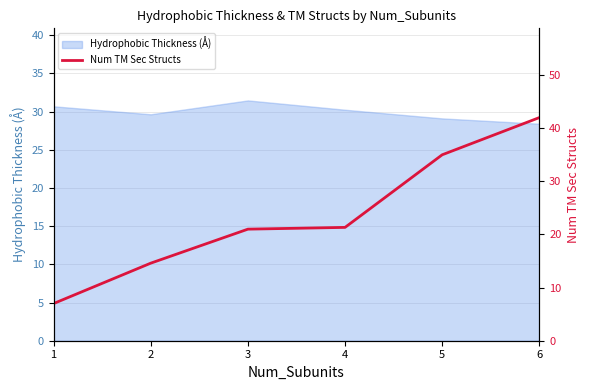

What is the highest value of the Hydrophobic Thickness (Å) series?

31.5